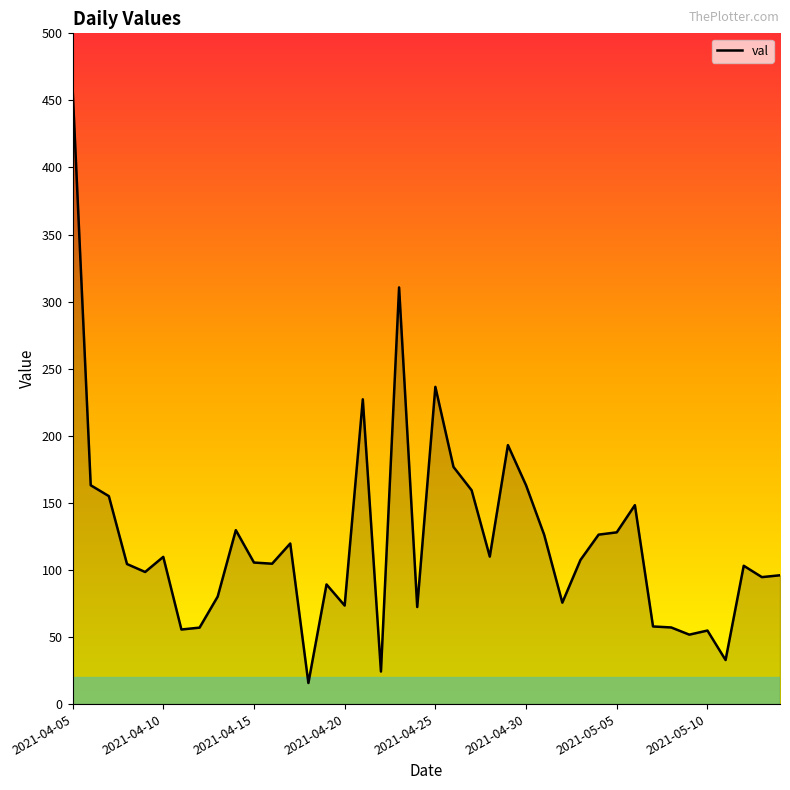

What is the greatest value displayed?

459.3